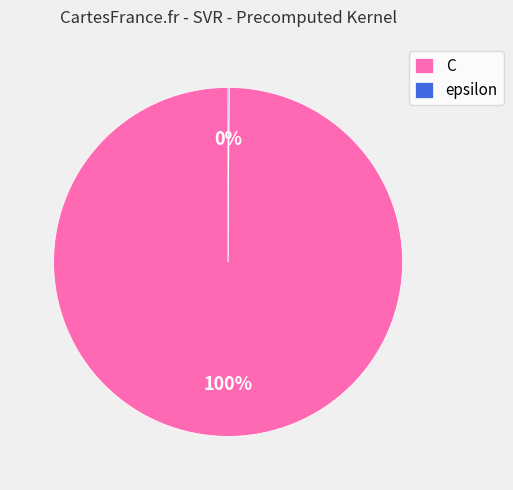

True or false: C accounts for 94% of the total.

False